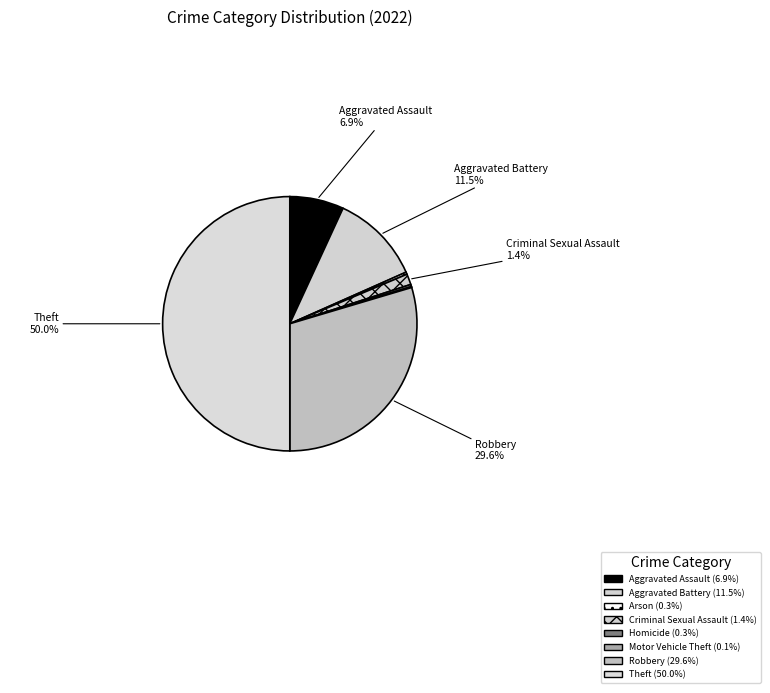

To the nearest percent, what is the combined percentage of Theft and Aggravated Assault?

57%